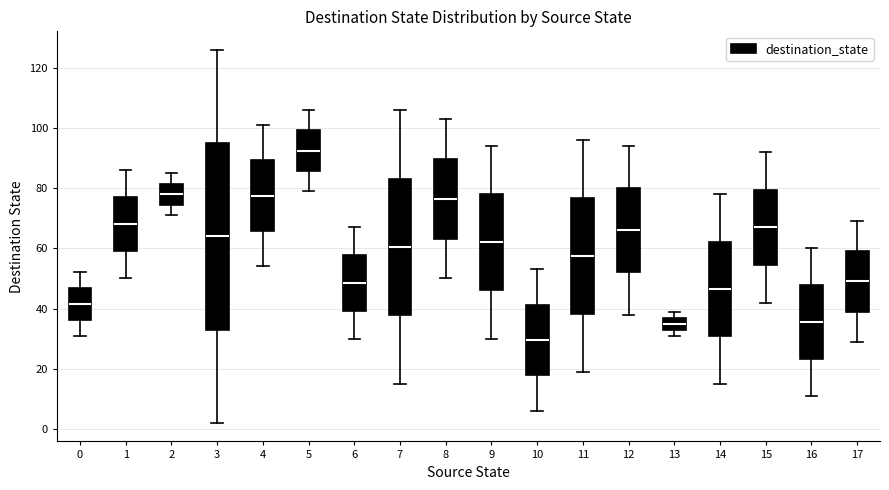

Reading left to right, read every box against the y-axis: the position of its median line, the range the box covers, and the ends of its whiskers. The values are not printed on the chart, so give them approximately, as read against the axis.

0: median 42, box 36 to 46, whiskers 32 to 52
1: median 68, box 60 to 78, whiskers 50 to 86
2: median 78, box 74 to 82, whiskers 72 to 86
3: median 64, box 34 to 96, whiskers 2 to 126
4: median 78, box 66 to 90, whiskers 54 to 102
5: median 92, box 86 to 100, whiskers 80 to 106
6: median 48, box 40 to 58, whiskers 30 to 68
7: median 60, box 38 to 84, whiskers 16 to 106
8: median 76, box 64 to 90, whiskers 50 to 104
9: median 62, box 46 to 78, whiskers 30 to 94
10: median 30, box 18 to 42, whiskers 6 to 54
11: median 58, box 38 to 76, whiskers 20 to 96
12: median 66, box 52 to 80, whiskers 38 to 94
13: median 36, box 34 to 38, whiskers 32 to 40
14: median 46, box 30 to 62, whiskers 16 to 78
15: median 68, box 54 to 80, whiskers 42 to 92
16: median 36, box 24 to 48, whiskers 12 to 60
17: median 50, box 40 to 60, whiskers 30 to 70